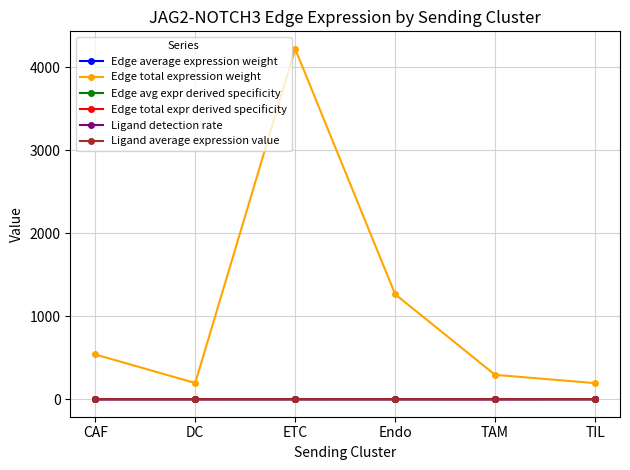

Which series has the largest total across all categories?

Edge total expression weight